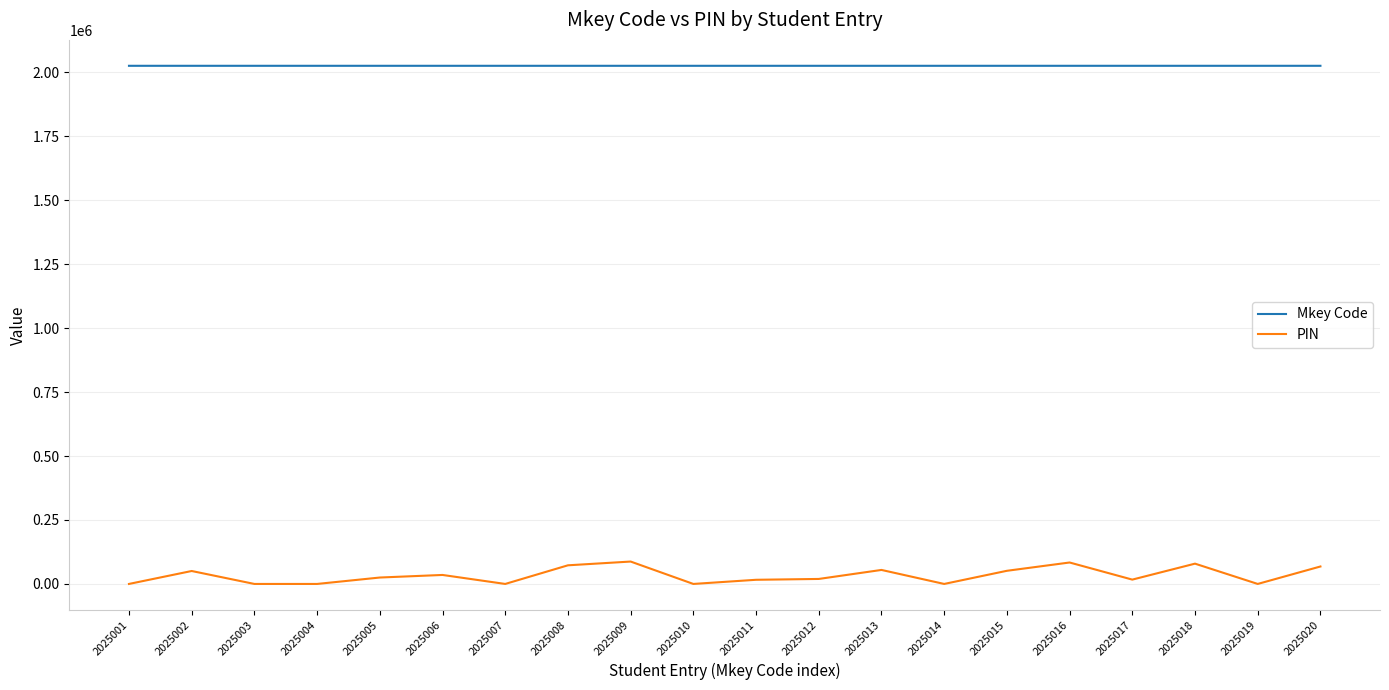

What is the difference between the maximum and minimum values in the PIN series?

87504